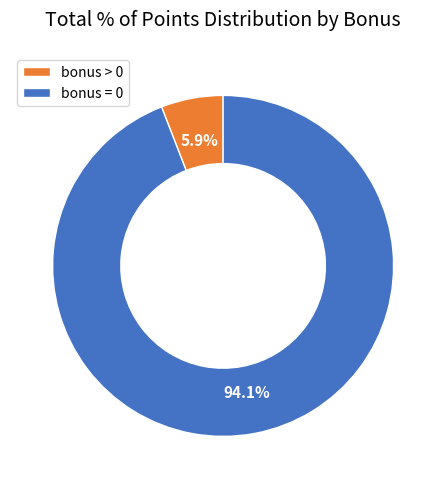

To the nearest percent, what is the difference between the largest and smallest slice percentages?

88%